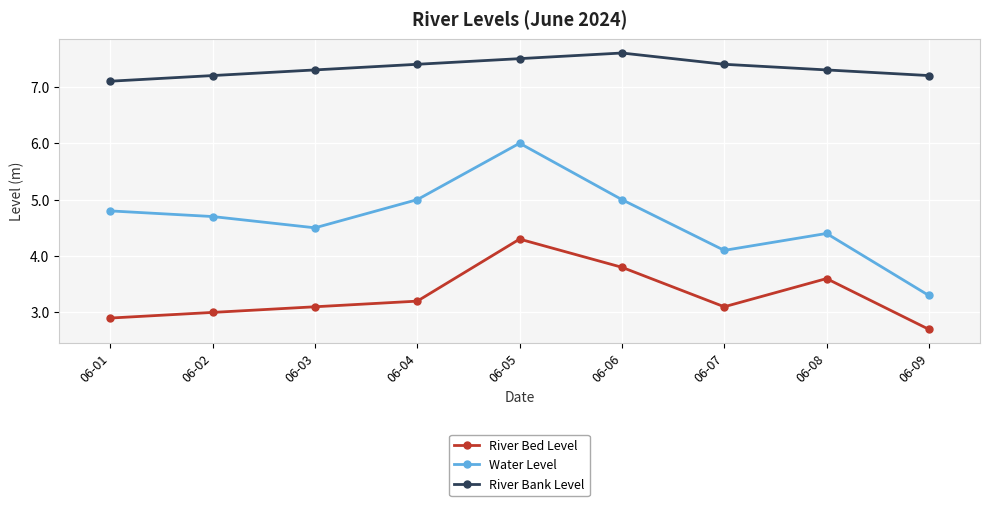

Rank the series by their average value, from highest to lowest.

River Bank Level, Water Level, River Bed Level